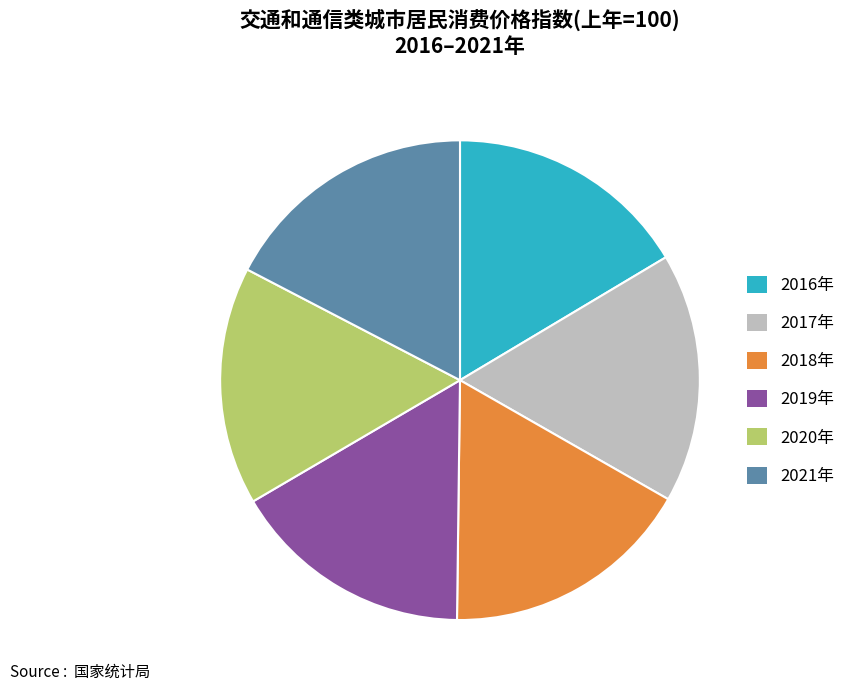

Does 2021年 account for over 50% of the chart?

No